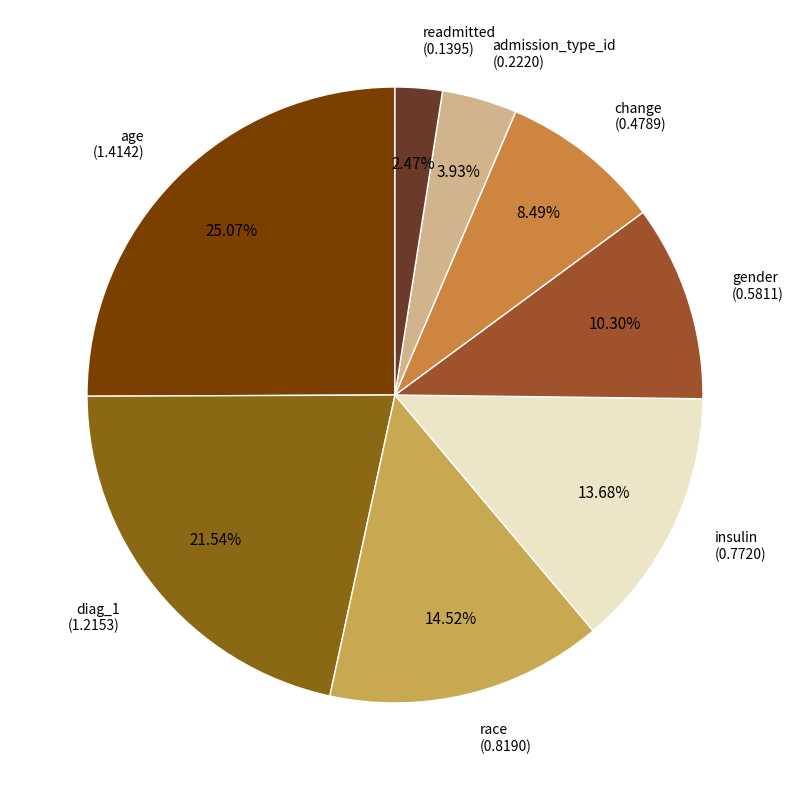

How many segments does this pie chart have?

8